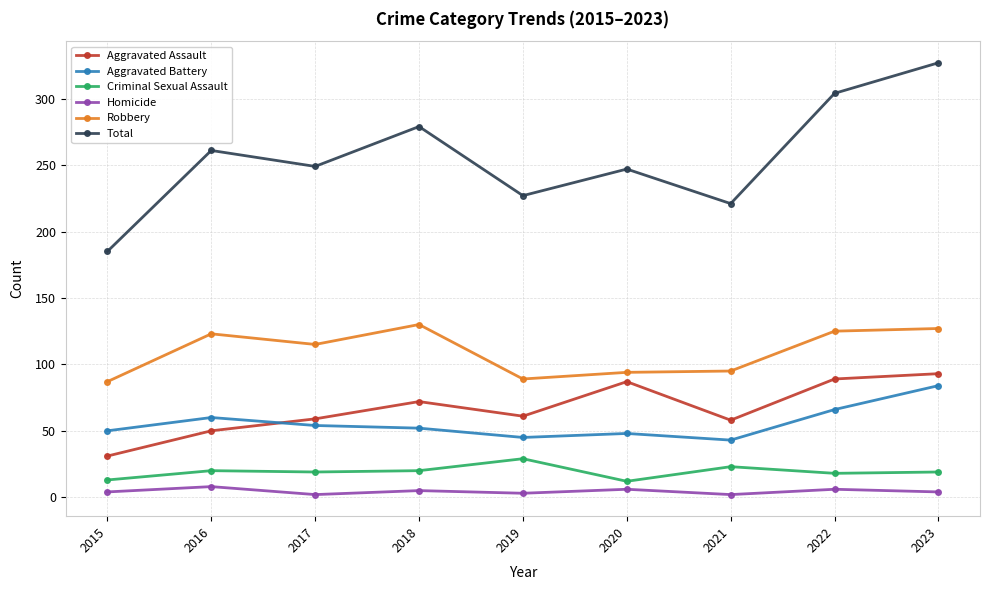

Which series has the widest spread of values?

Total